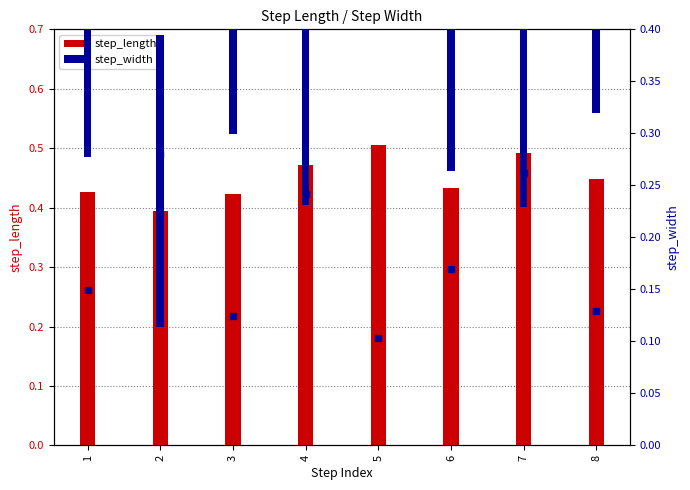

Which series has the widest spread of values?

step_width